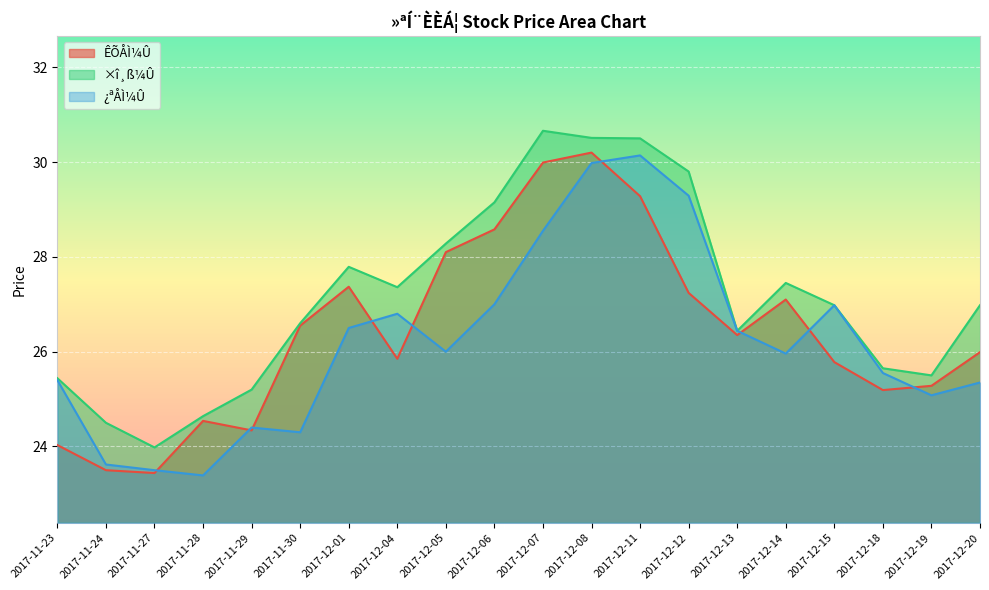

Reading left to right, list all the values displayed in this chart.

ÊÕÅÌ¼Û: 24.0	23.5	23.4	24.5	24.3	26.6	27.4	25.9	28.1	28.6	30.0	30.2	29.3	27.2	26.4	27.1	25.8	25.2	25.3	26.0
×î¸ß¼Û: 25.4	24.5	24.0	24.6	25.2	26.6	27.8	27.4	28.3	29.1	30.7	30.5	30.5	29.8	26.4	27.4	27.0	25.6	25.5	27.0
¿ªÅÌ¼Û: 25.4	23.6	23.5	23.4	24.4	24.3	26.5	26.8	26.0	27.0	28.6	30.0	30.1	29.3	26.4	26.0	27.0	25.6	25.1	25.4